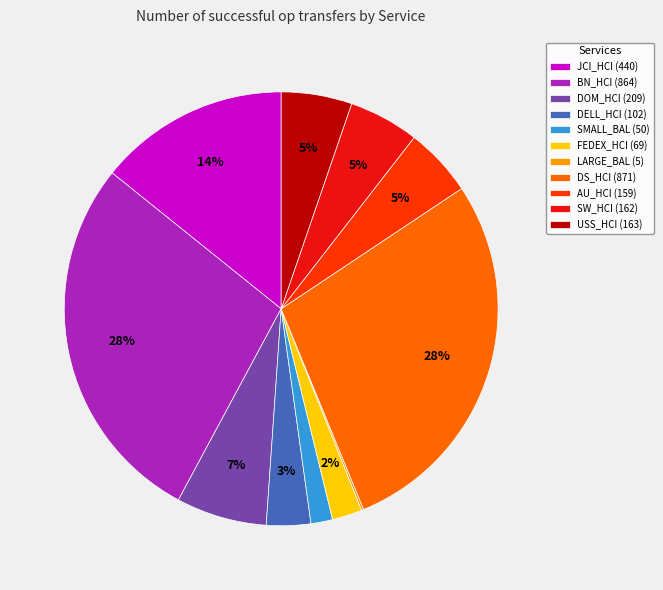

To the nearest percent, what is the average slice percentage?

9%